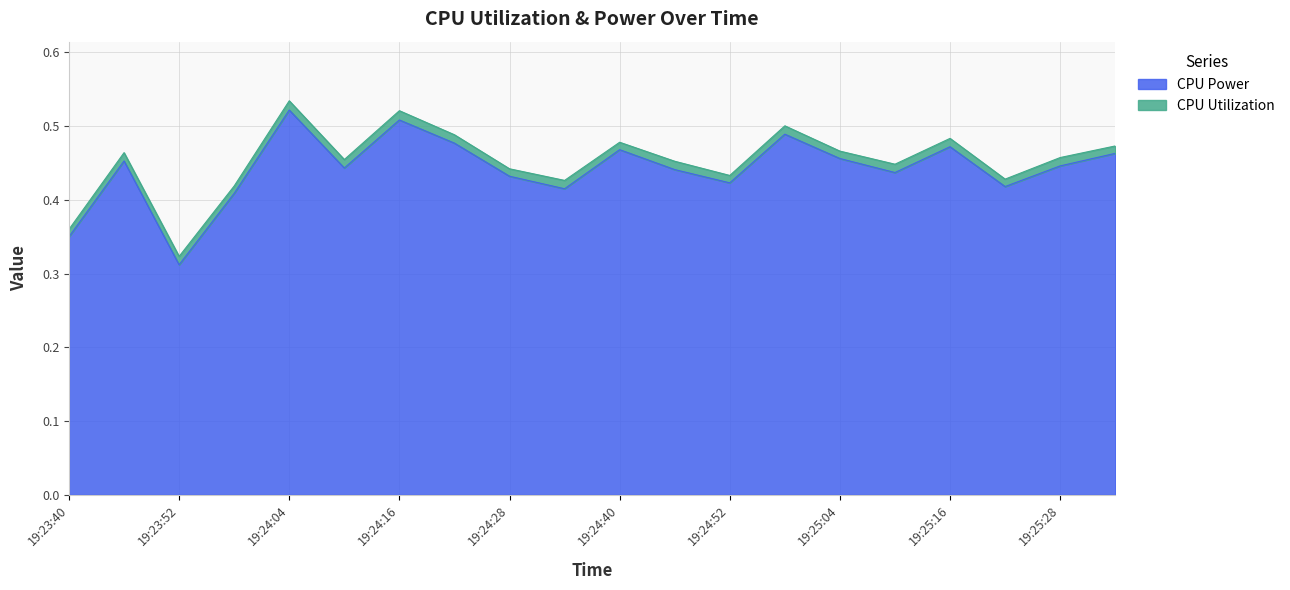

Which category has the lowest value in the CPU Power series?

19:23:52